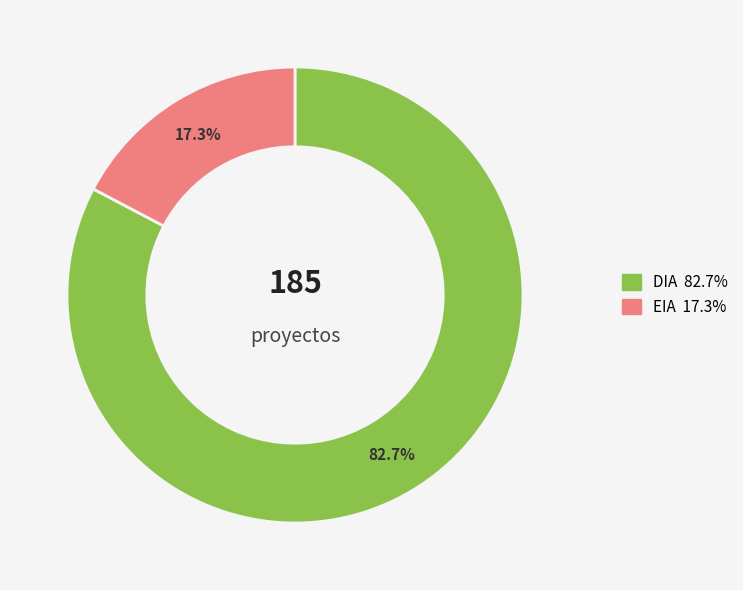

Does any single category account for the majority?

Yes